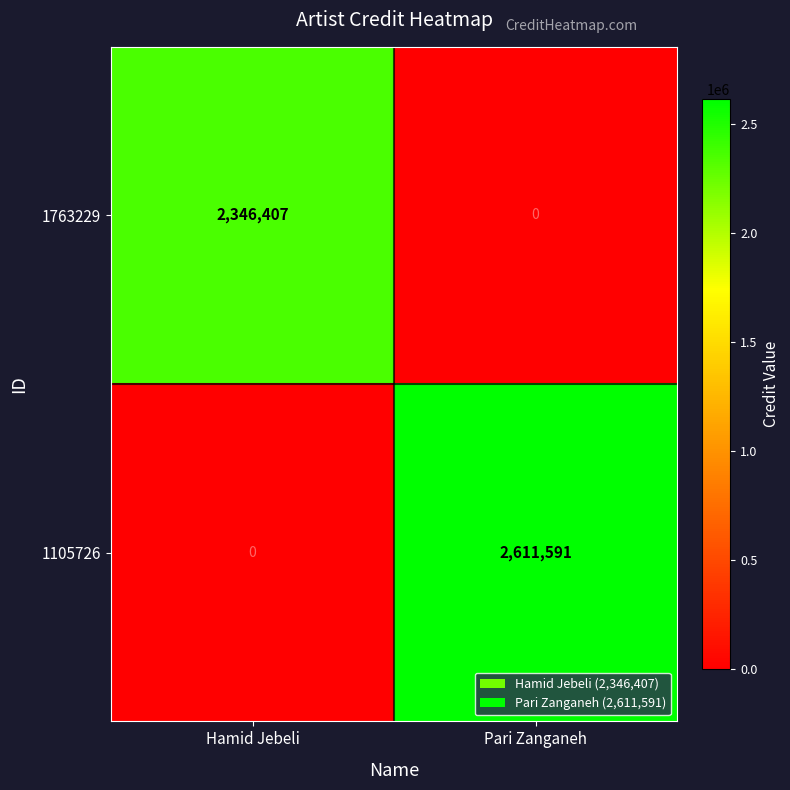

Reading left to right, transcribe all the data shown in this chart.

1763229: 2346407	0
1105726: 0	2611591